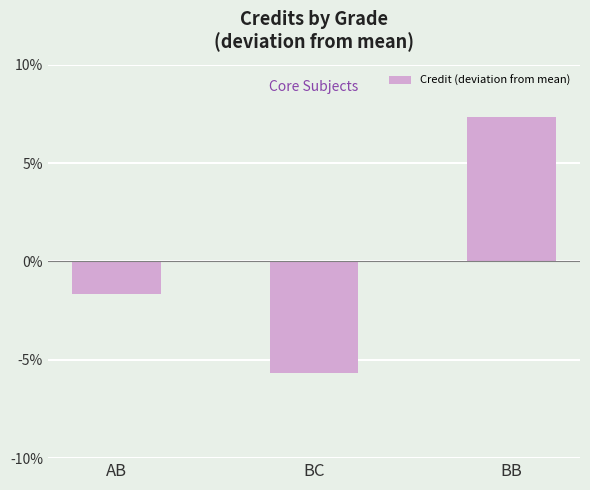

True or false: the data shows 7.3 at BB.

True